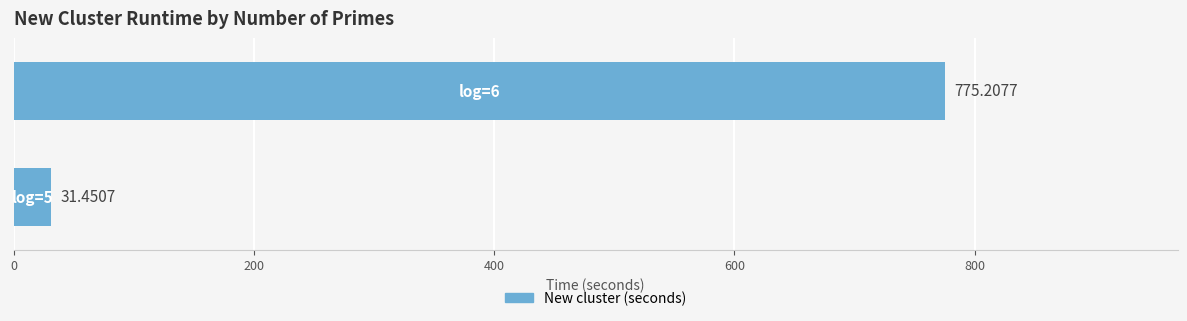

What is the maximum value shown in the chart?

775.2